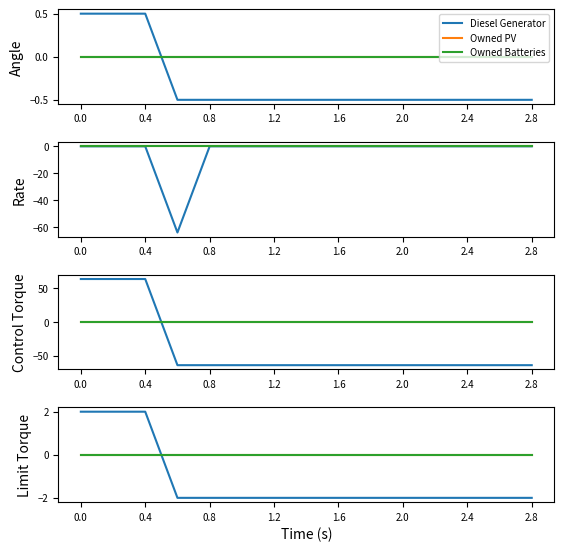

The value of Diesel Generator at 2.4 is -3. True or false?

False